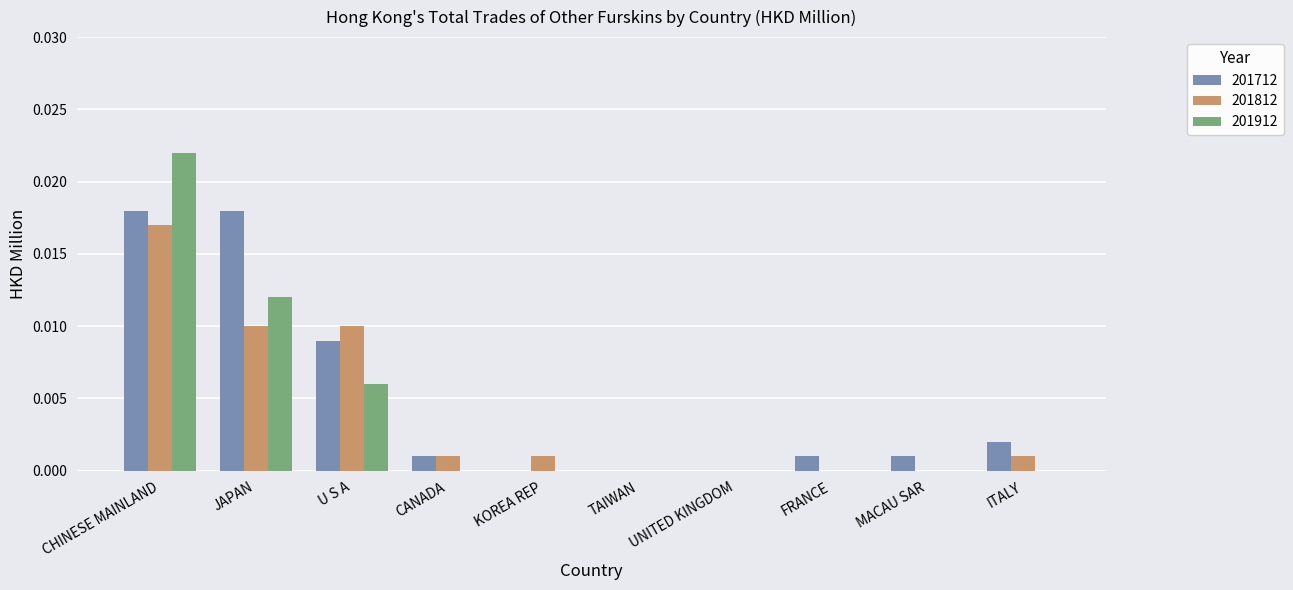

What are all the series names shown in the legend?

201712, 201812, 201912